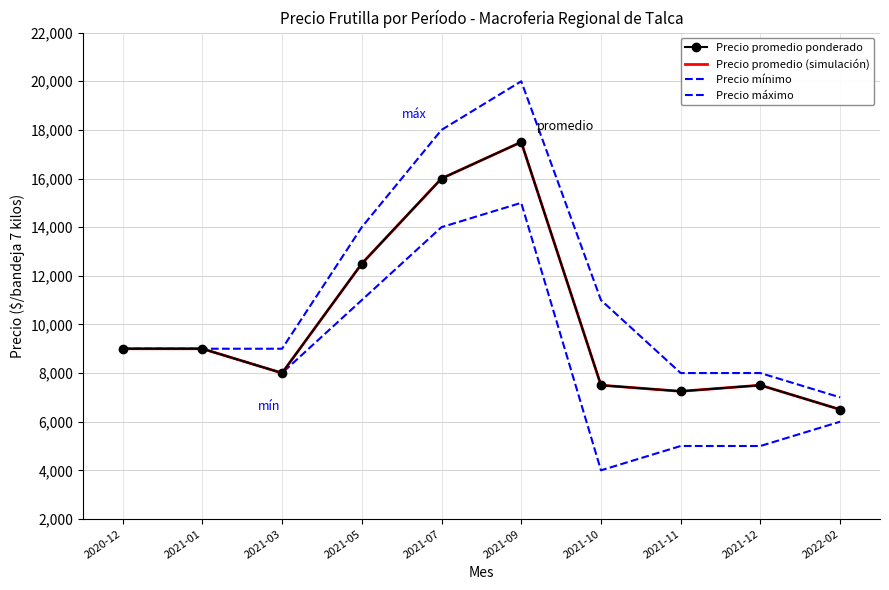

How many series are shown in this chart?

4